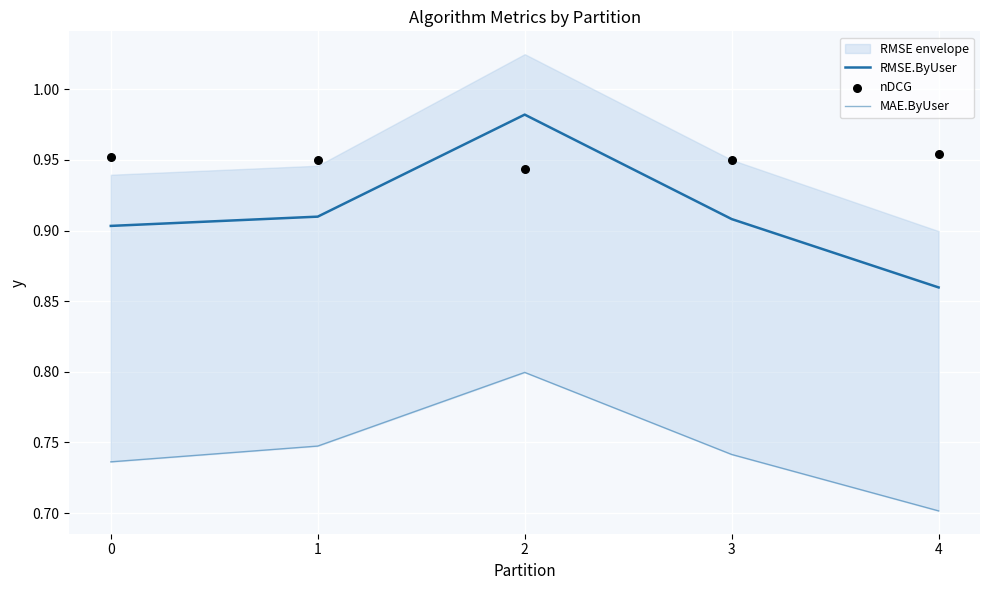

Which series reaches the maximum Y coordinate?

RMSE.ByUser